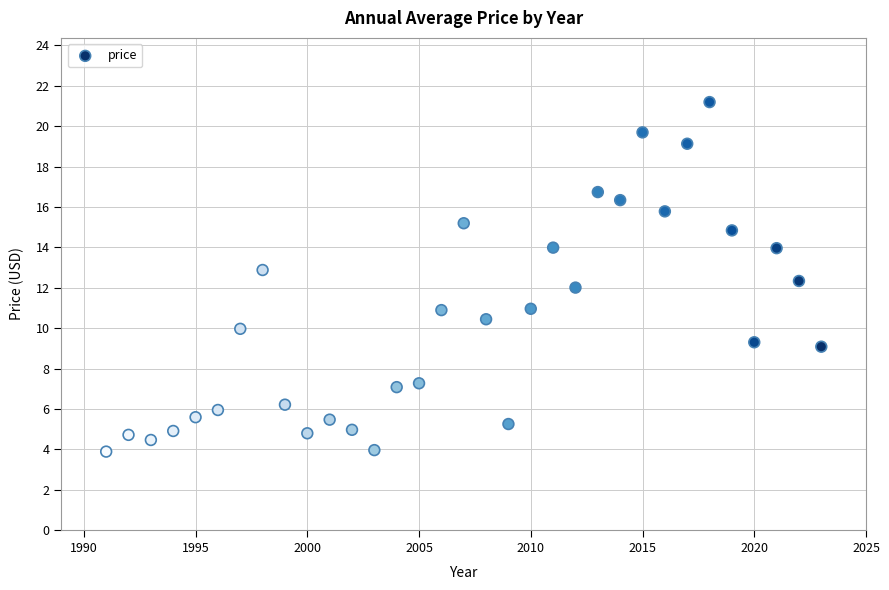

What is the range of X values (max minus min)?

32.0